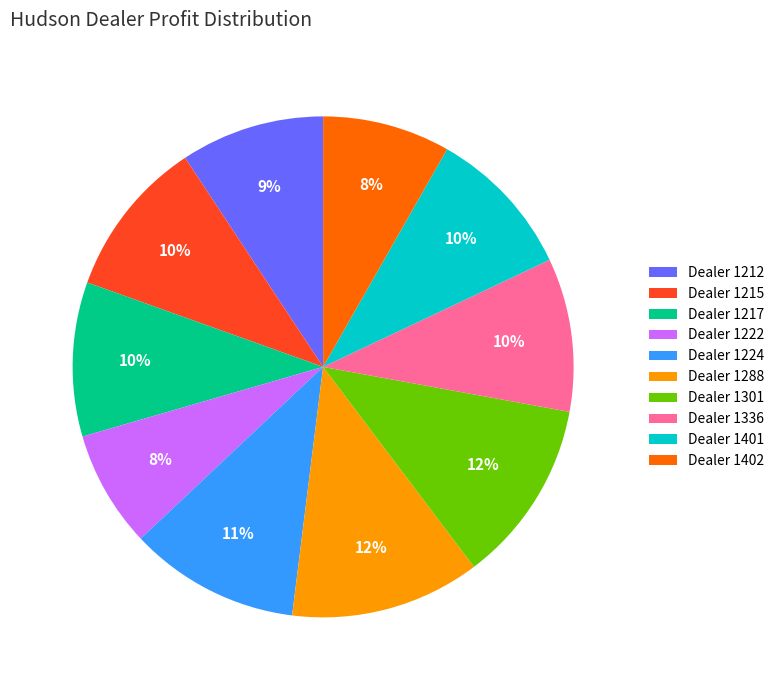

How many segments does this pie chart have?

10